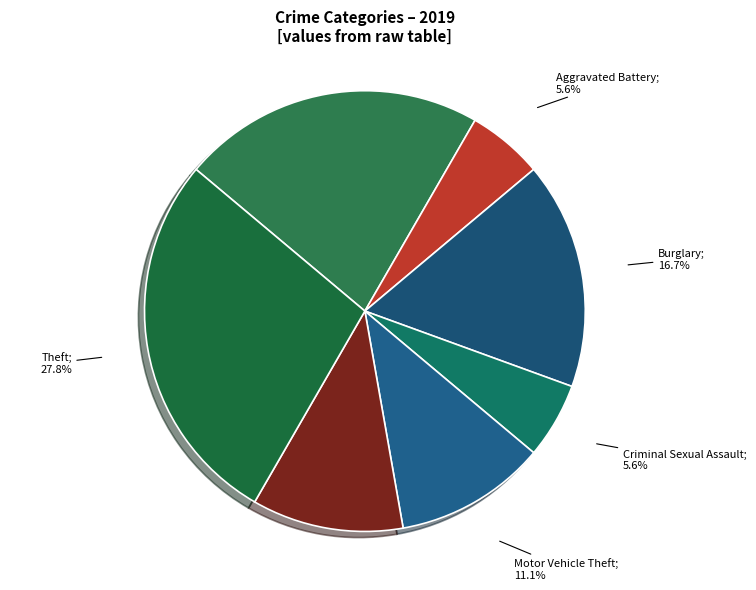

Count the number of slices in the pie.

7